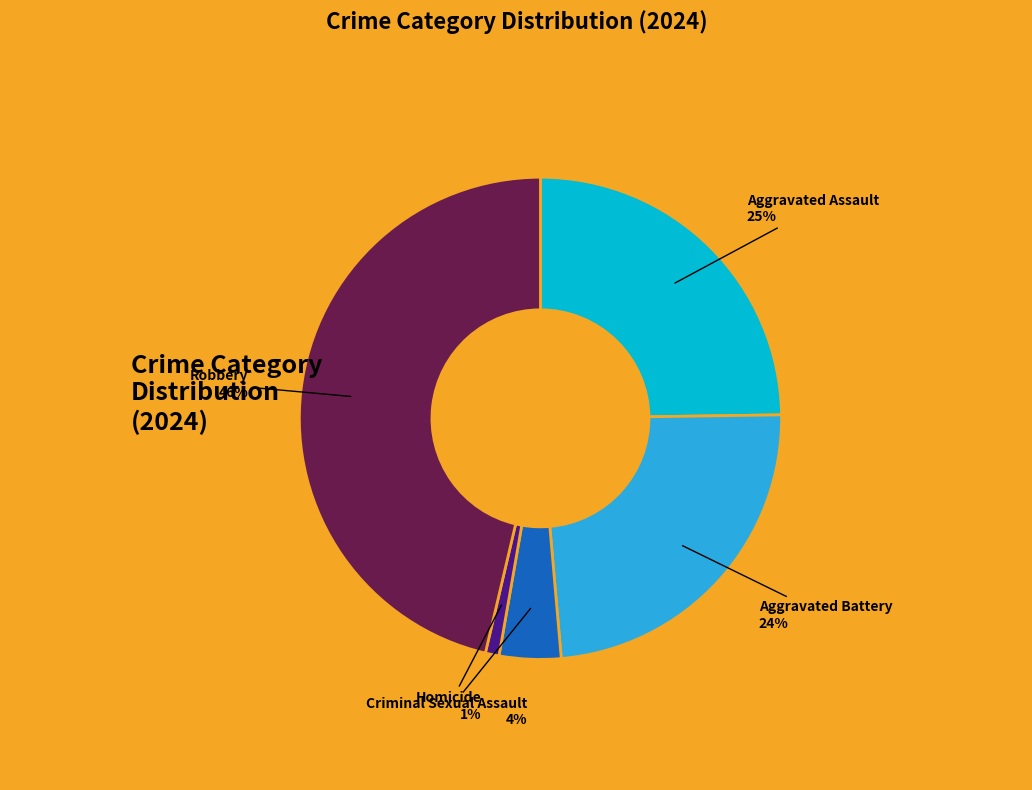

Do Aggravated Battery and Aggravated Assault together represent more than half of the pie?

No